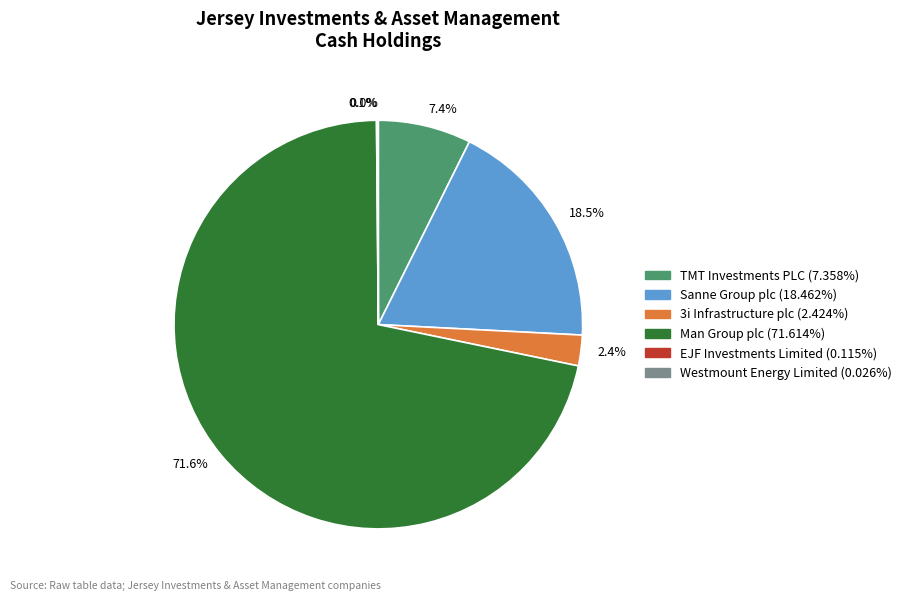

What percentage do Sanne Group plc and 3i Infrastructure plc together represent?

20.9%